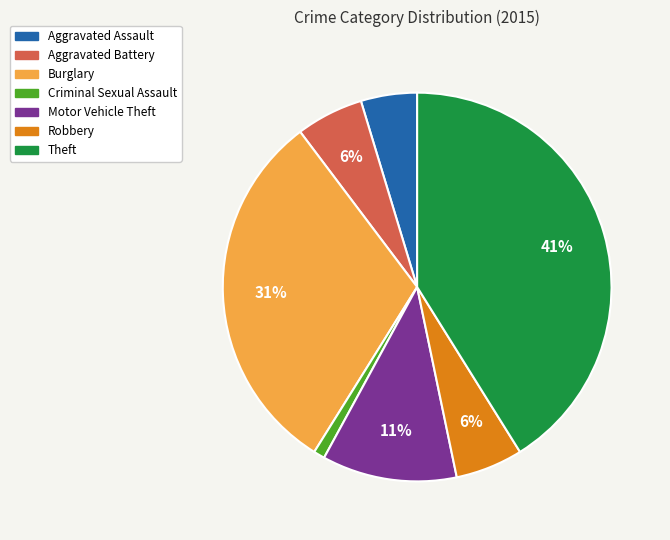

Does Aggravated Assault account for over 50% of the chart?

No